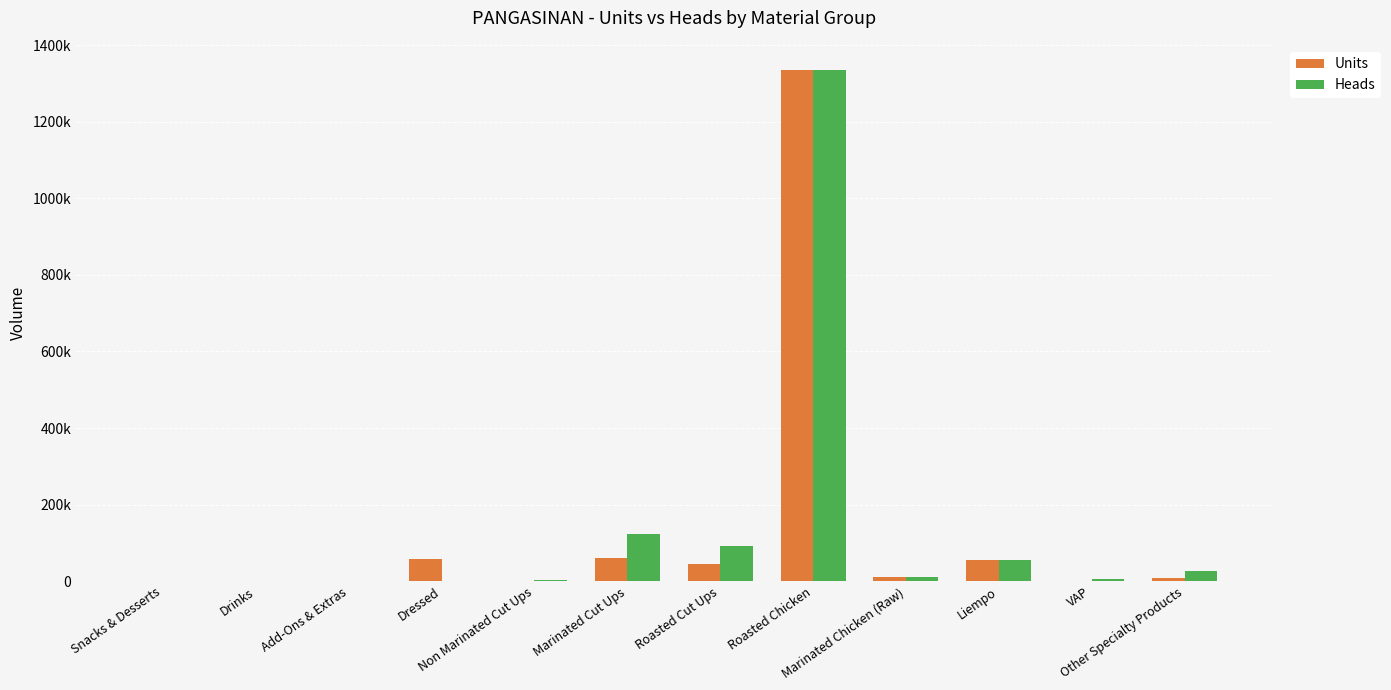

List the series in order of their overall mean, lowest first.

Units, Heads